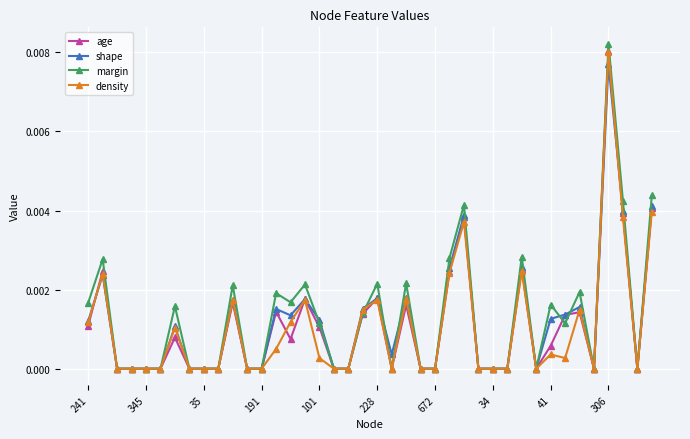

Which series has the largest range (max minus min)?

margin